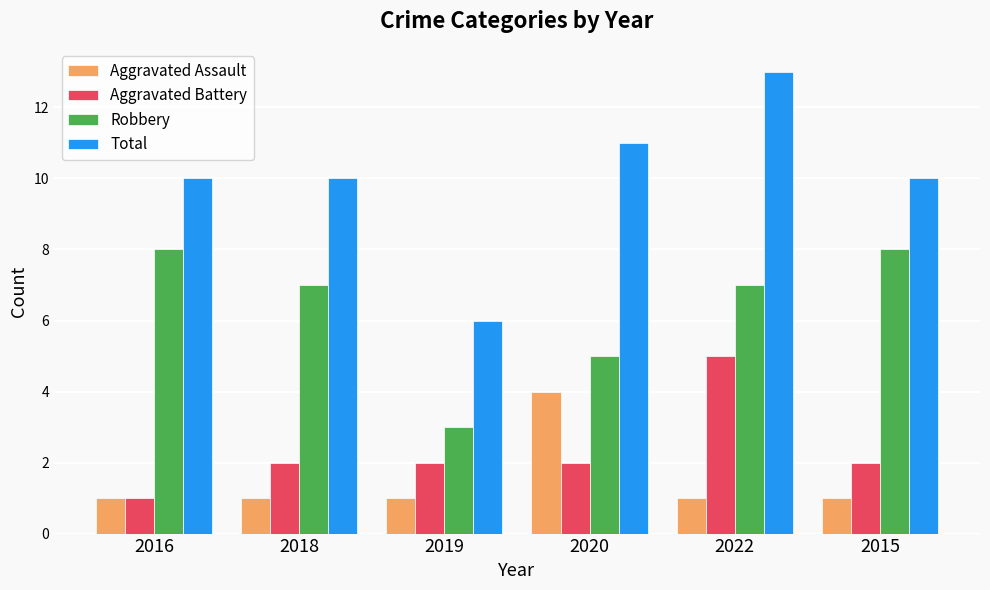

What is the sum of all Robbery values?

38